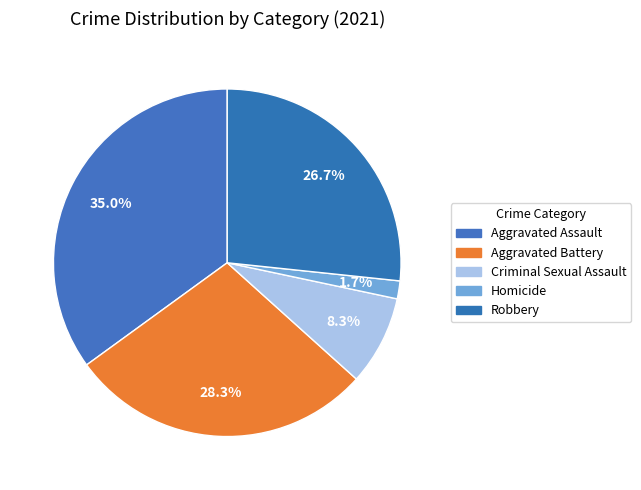

Count the number of slices in the pie.

5